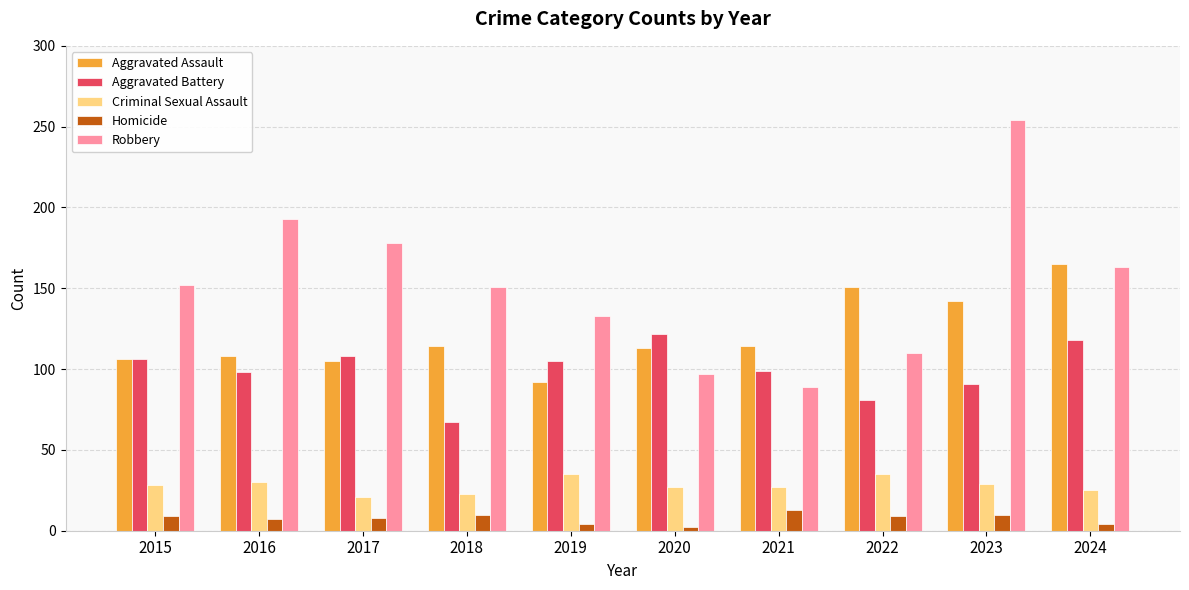

True or false: Criminal Sexual Assault has a value of 27 at 2020.

True